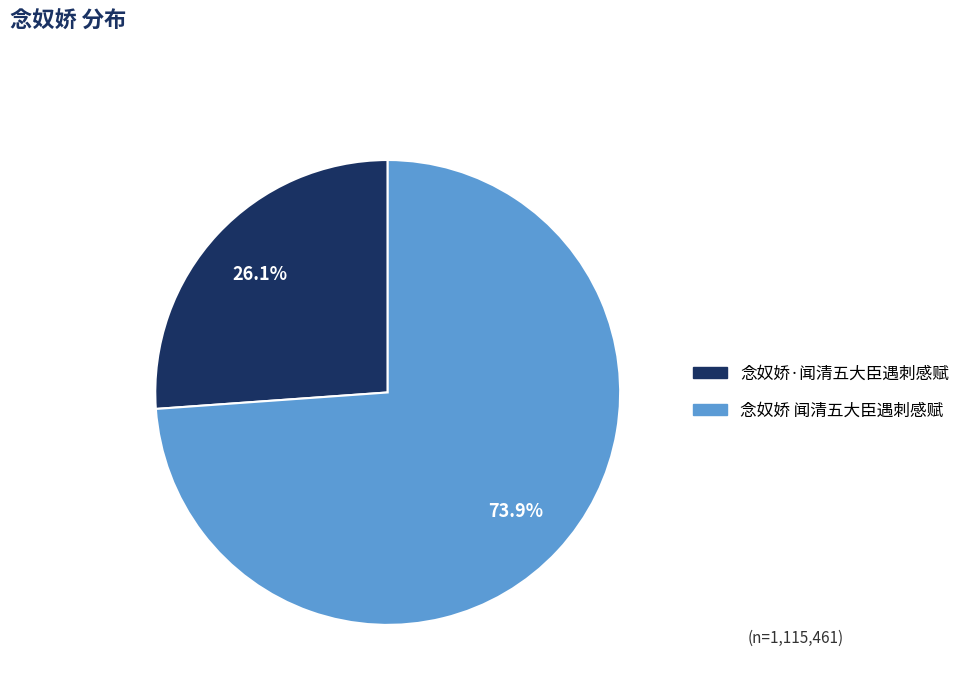

Rank the categories by value from highest to lowest.

念奴娇 闻清五大臣遇刺感赋, 念奴娇·闻清五大臣遇刺感赋